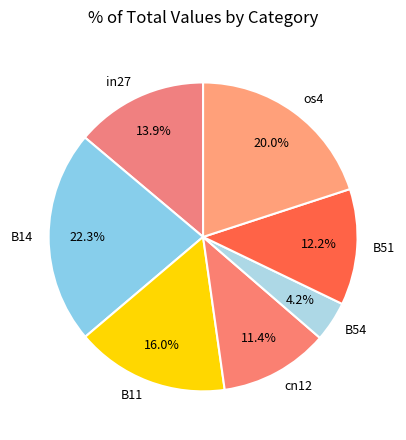

Which has a higher value, B51 or B14?

B14